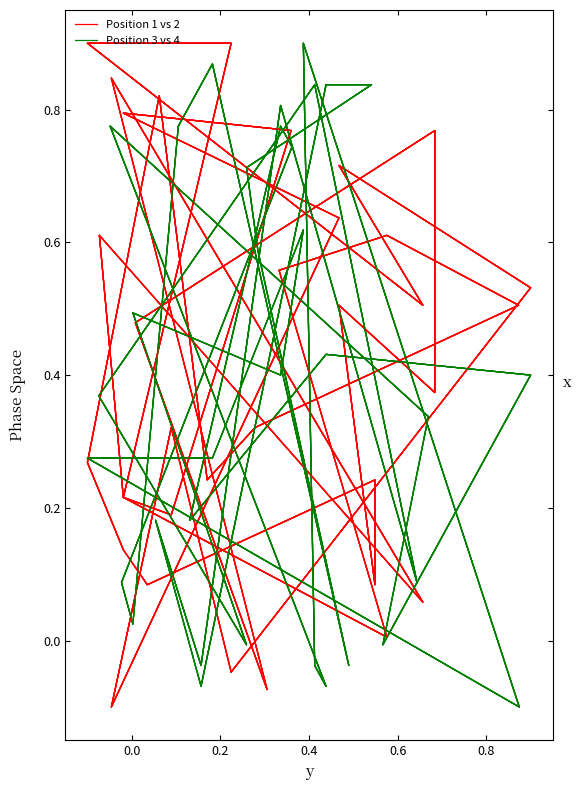

What is the maximum value for Position 3 vs 4?

0.9